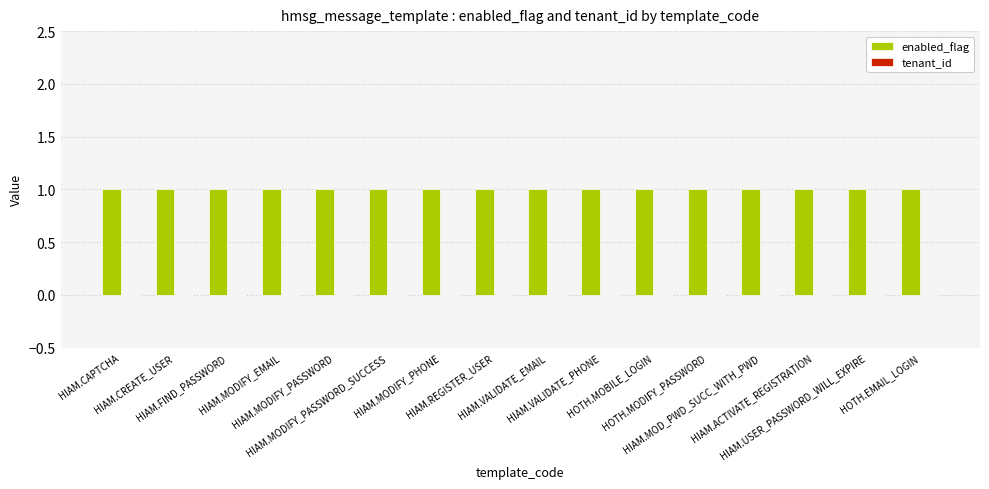

Which series changed the most between HIAM.MODIFY_PASSWORD_SUCCESS and HOTH.EMAIL_LOGIN?

enabled_flag